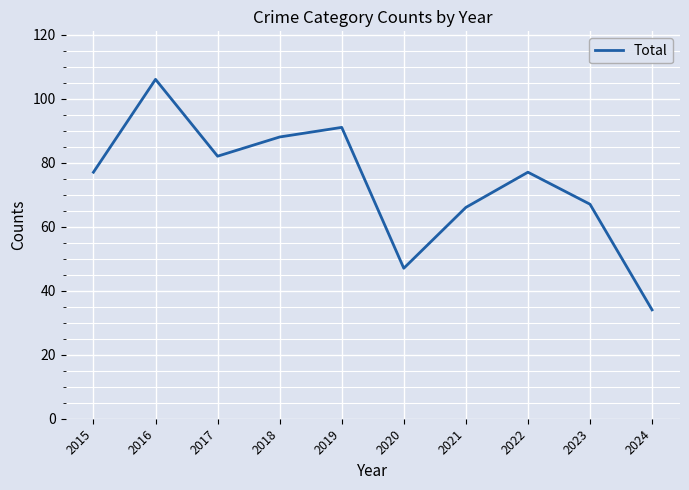

At which label is the value closest to 70?

2023